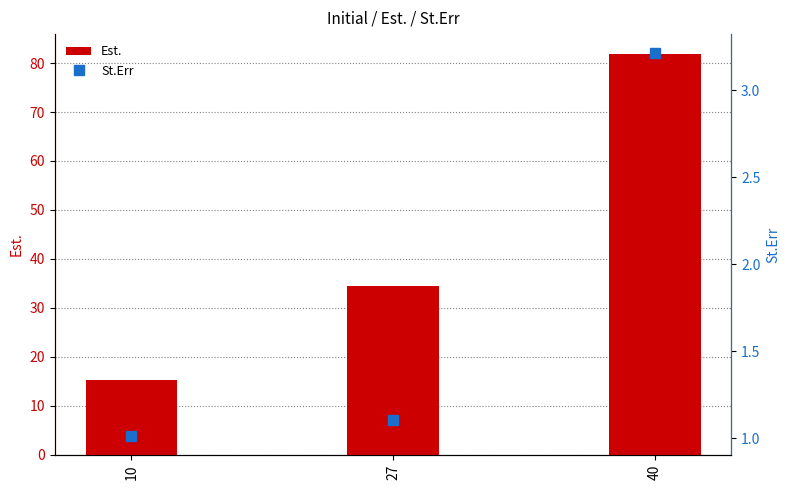

What is the value of the St.Err bar at the 1st from the left?

1.0